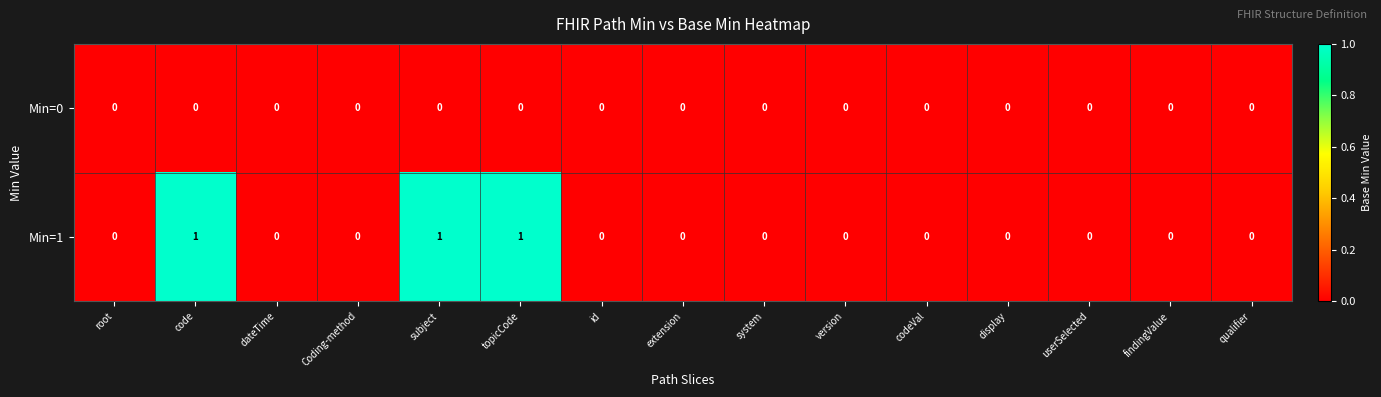

What is the sum of all Min=1 values?

3